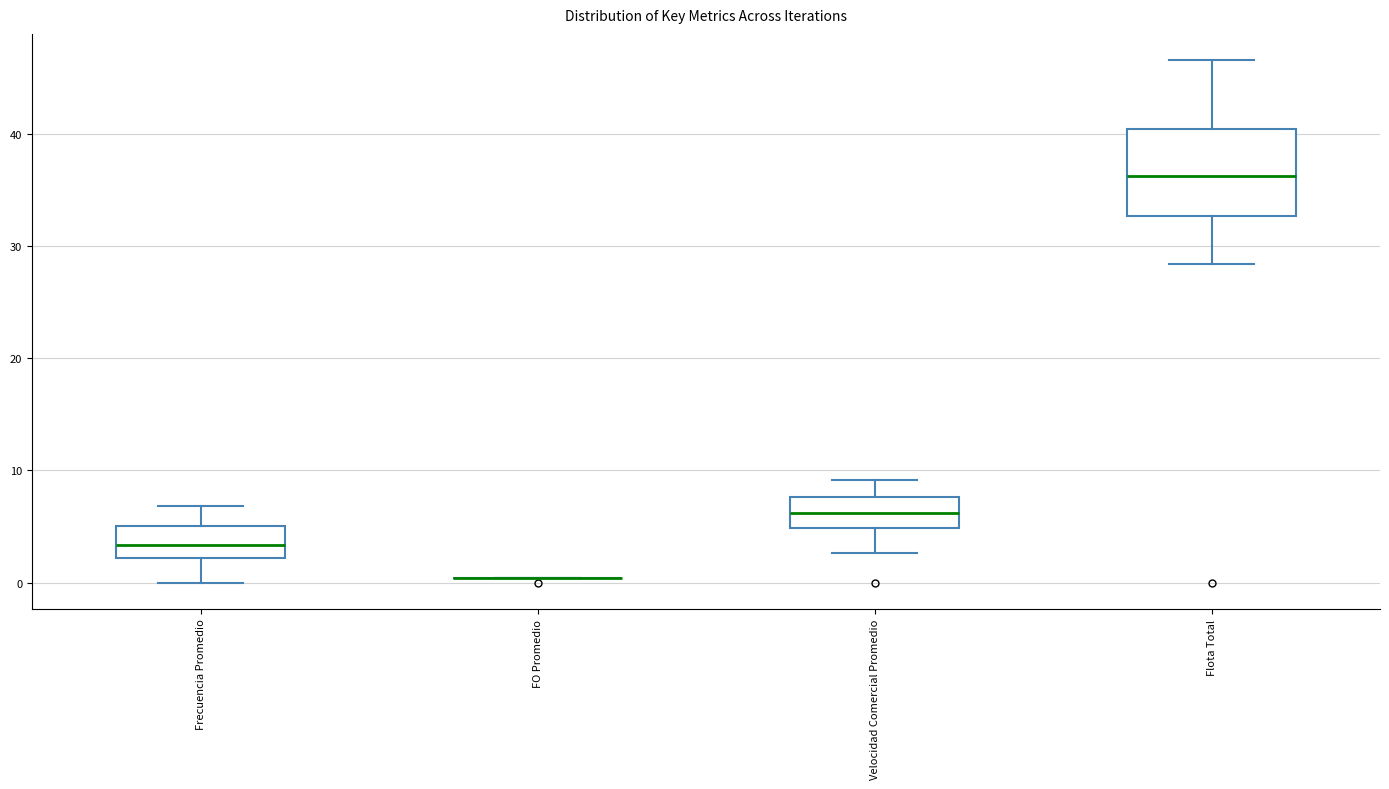

Reading left to right, read every box against the y-axis: the position of its median line, the range the box covers, and the ends of its whiskers. The values are not printed on the chart, so give them approximately, as read against the axis.

Frecuencia Promedio: median 3, box 2 to 5, whiskers 0 to 7
FO Promedio: box collapsed to a line at 0, whiskers 0 to 0
Velocidad Comercial Promedio: median 6, box 5 to 8, whiskers 3 to 9
Flota Total: median 36, box 33 to 40, whiskers 28 to 47